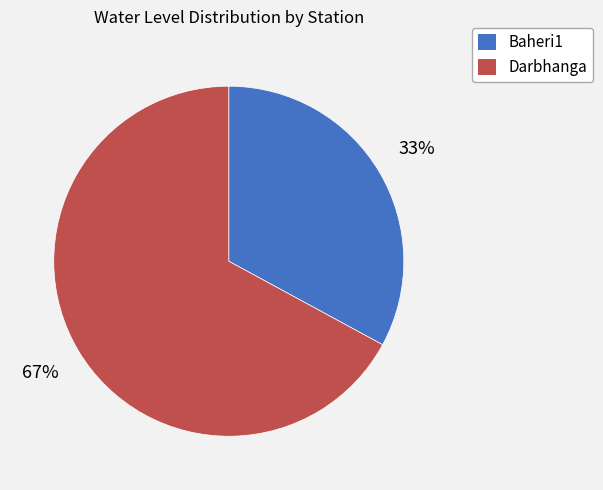

What percentage is the Darbhanga slice, to the nearest percent?

67%